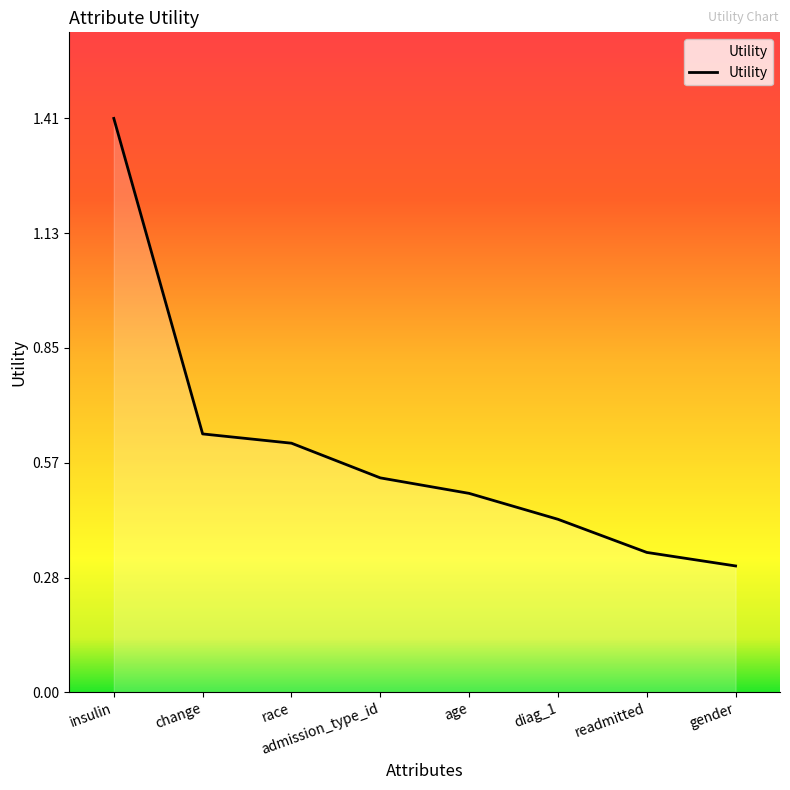

True or false: the data has more than 2 interior local peaks.

False